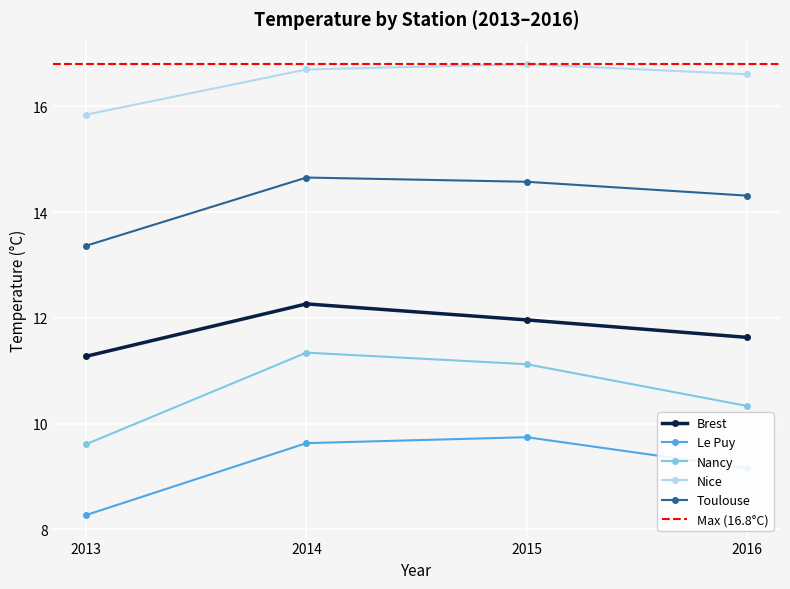

What is the maximum value for Le Puy?

9.7